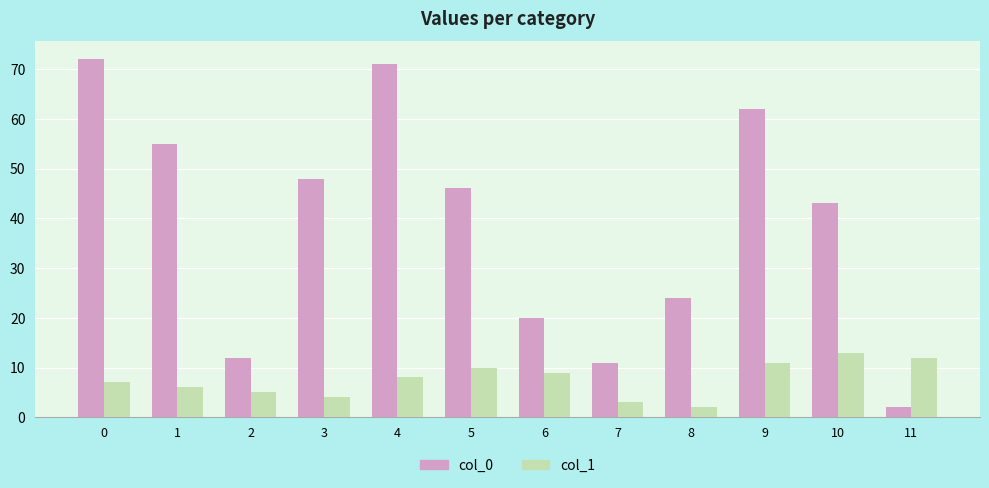

The value of col_1 at 10 is 13. True or false?

True